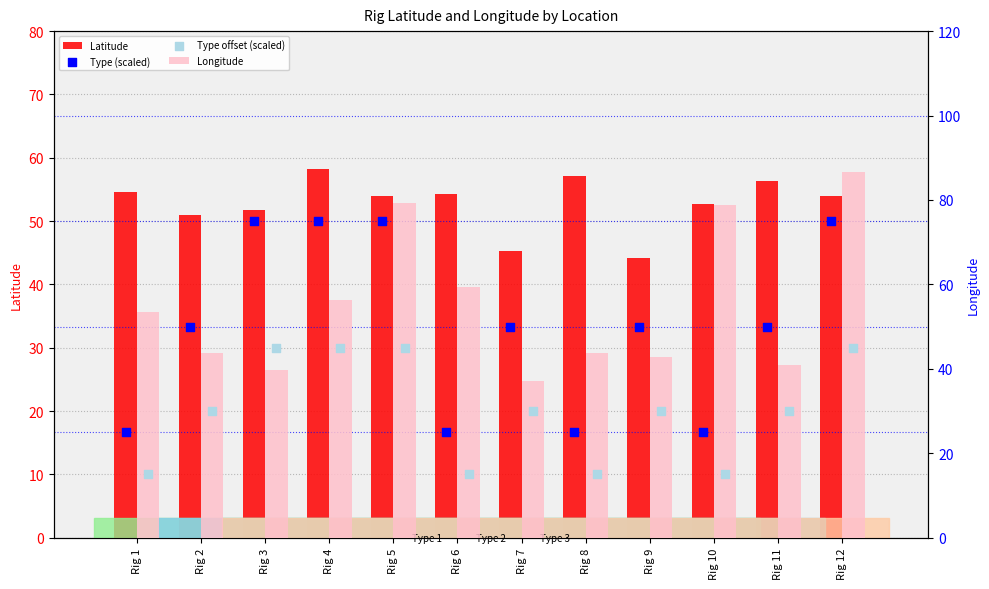

What is the total value across all series at Rig 4?

234.7